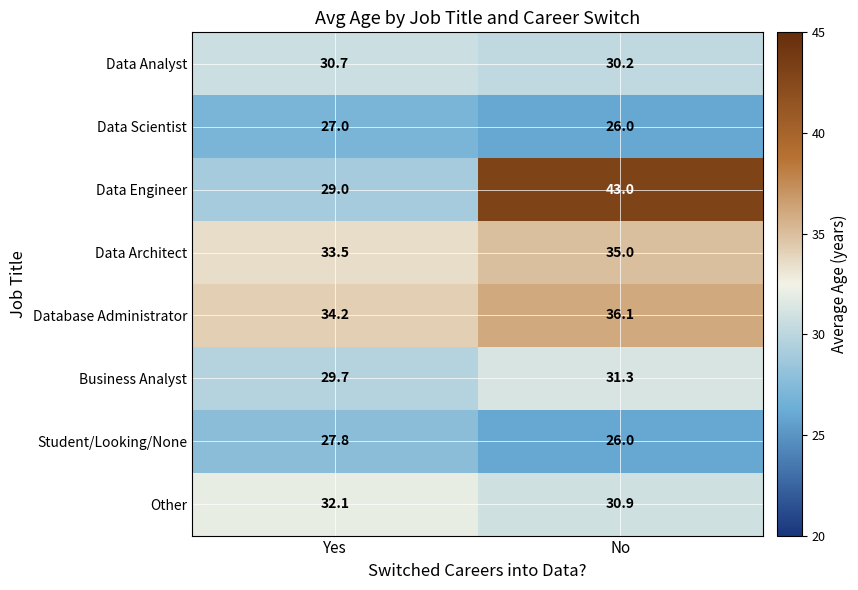

At how many categories does at least one series exceed 27?

2